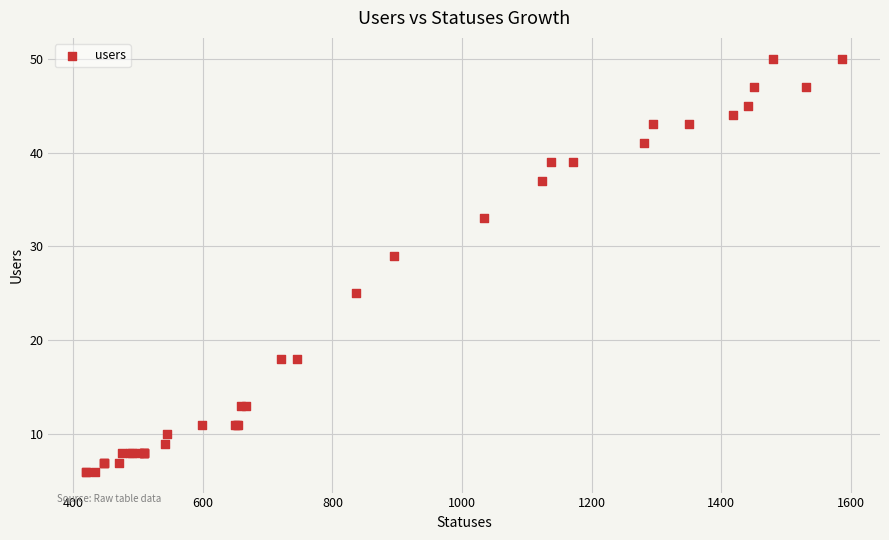

What Y value in the scatter plot is closest to 28?

29